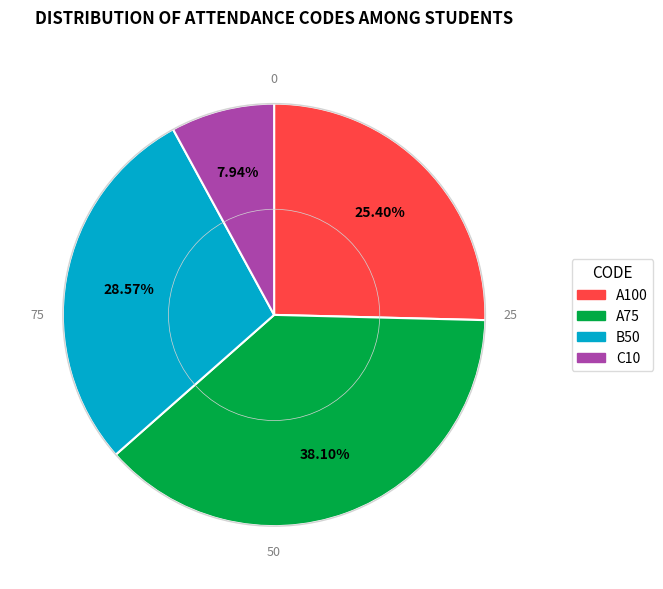

Is it true that C10 is 1% of the pie?

False